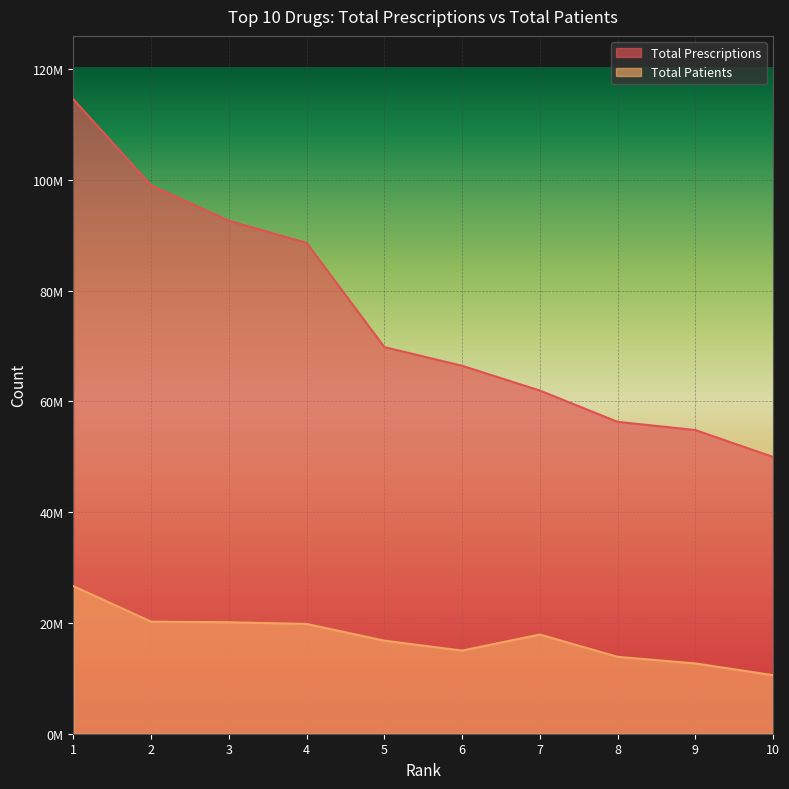

True or false: Total Prescriptions has more than 0 interior local peaks.

False